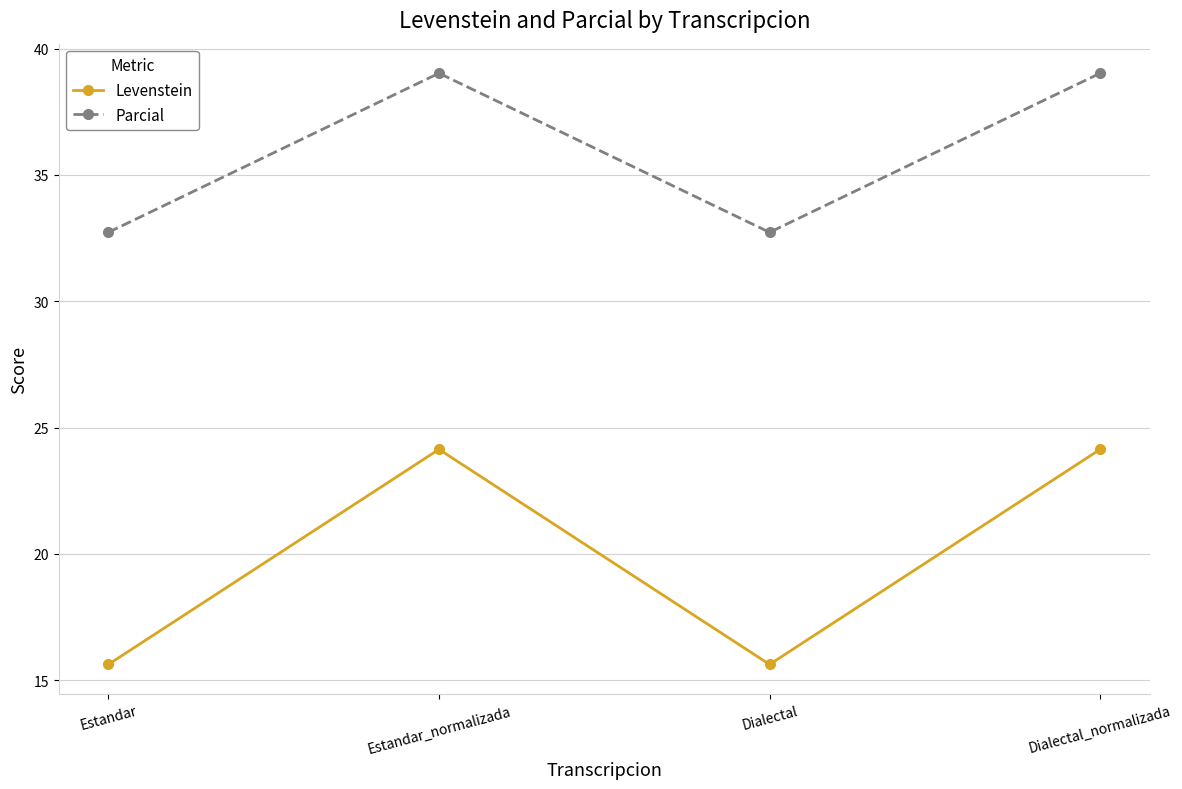

What is the difference between the highest and lowest values at Dialectal?

17.1